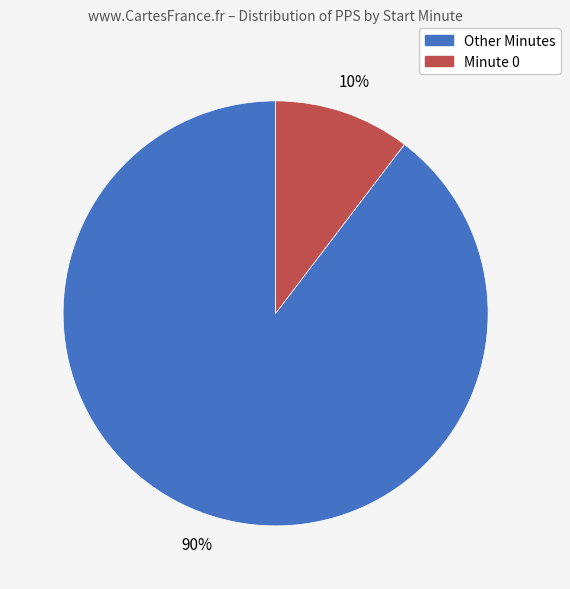

To the nearest percent, what is the average slice percentage?

50%